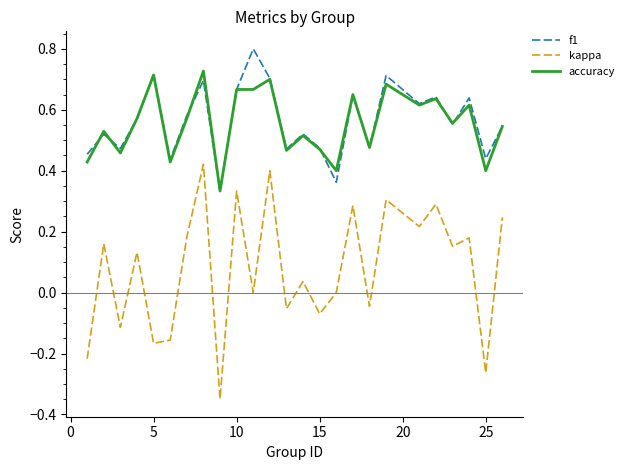

True or false: kappa and f1 intersect in this chart.

False